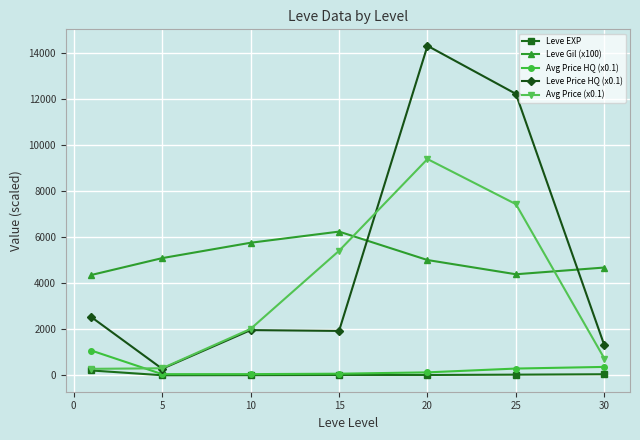

How many values in the Avg Price HQ (x0.1) series are below 129?

3